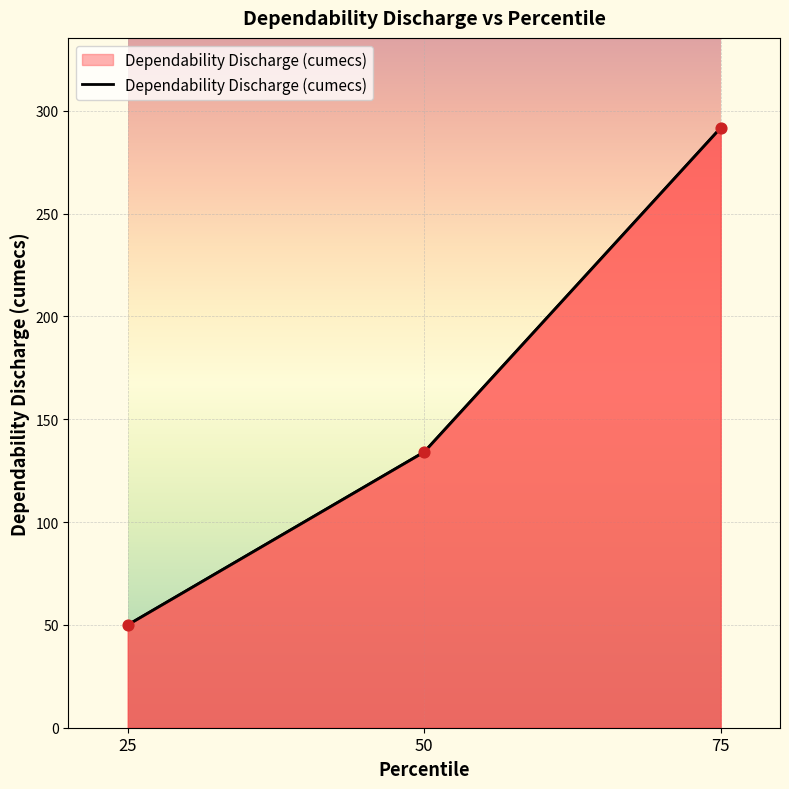

Approximately how many times larger is the value at 50 compared to 75?

0.5